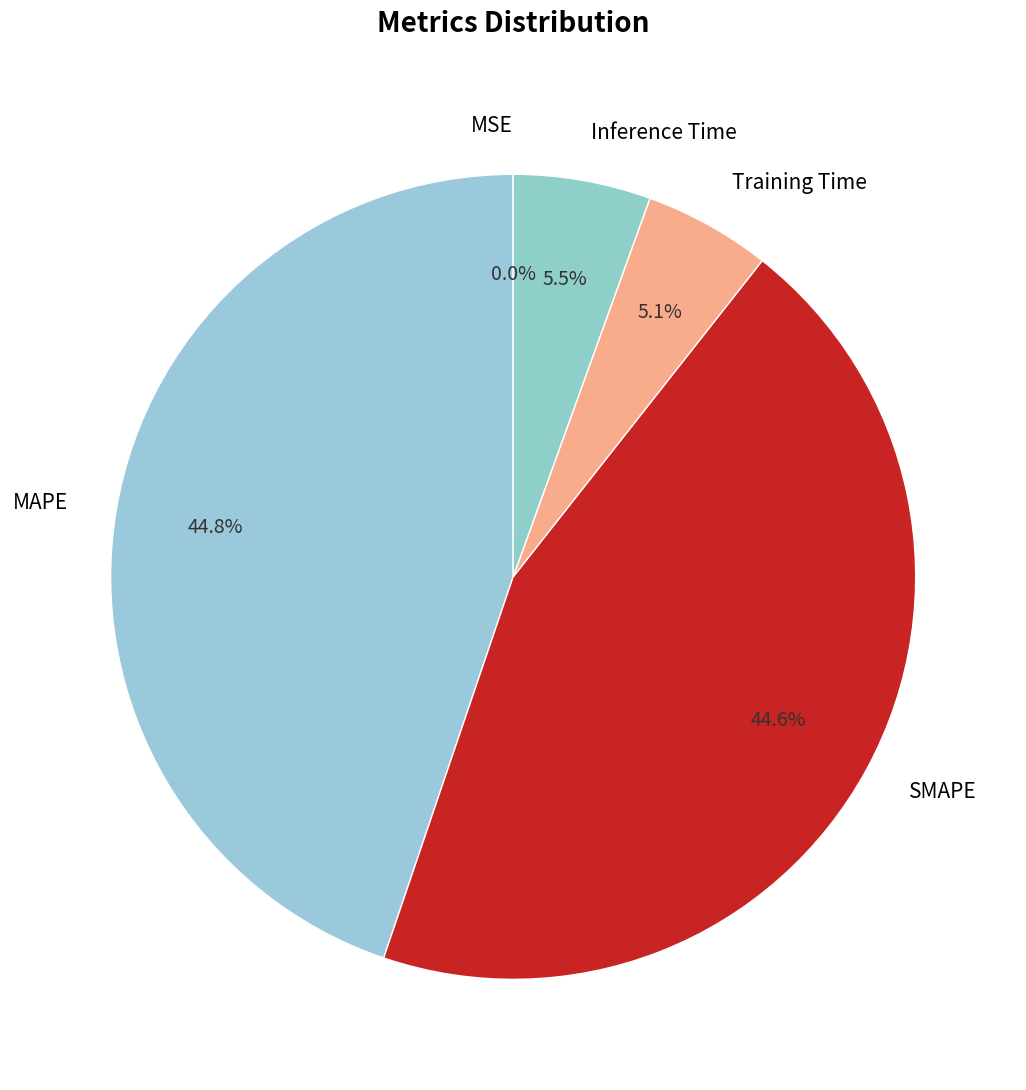

Is there a majority slice in this chart?

No